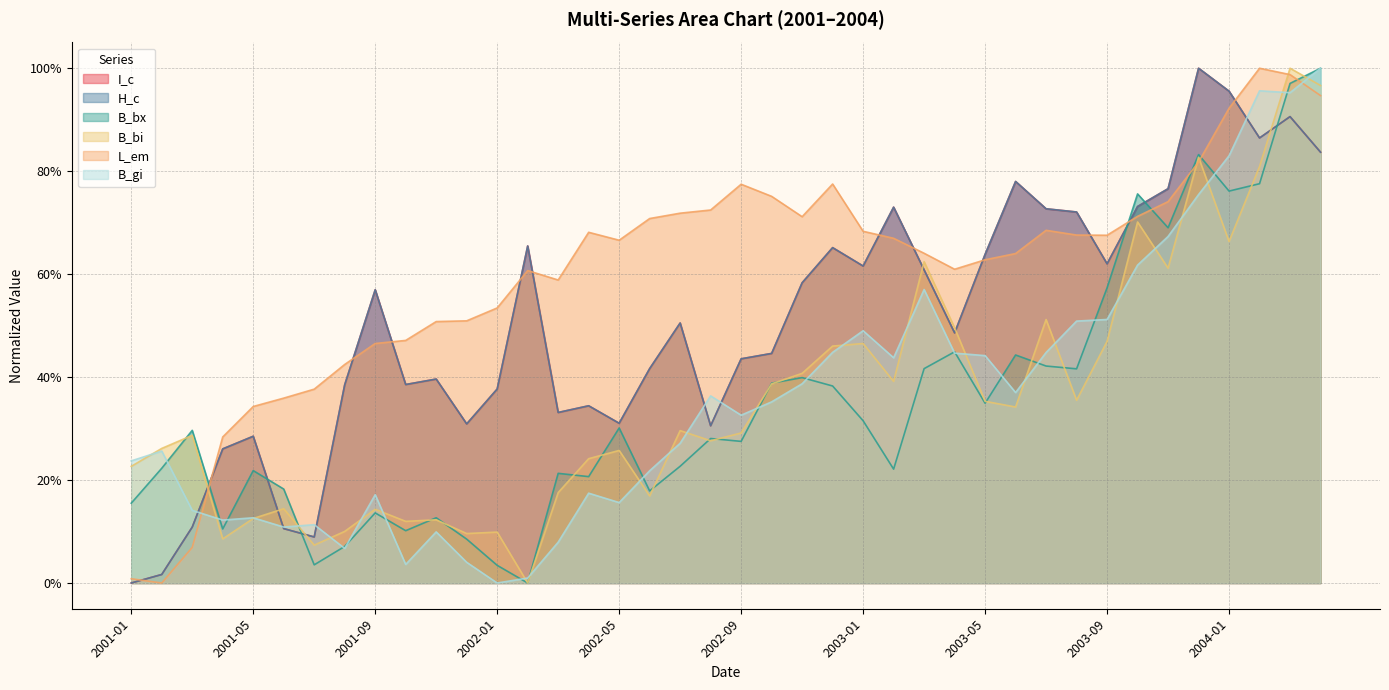

What position from the right is 2001-01?

40